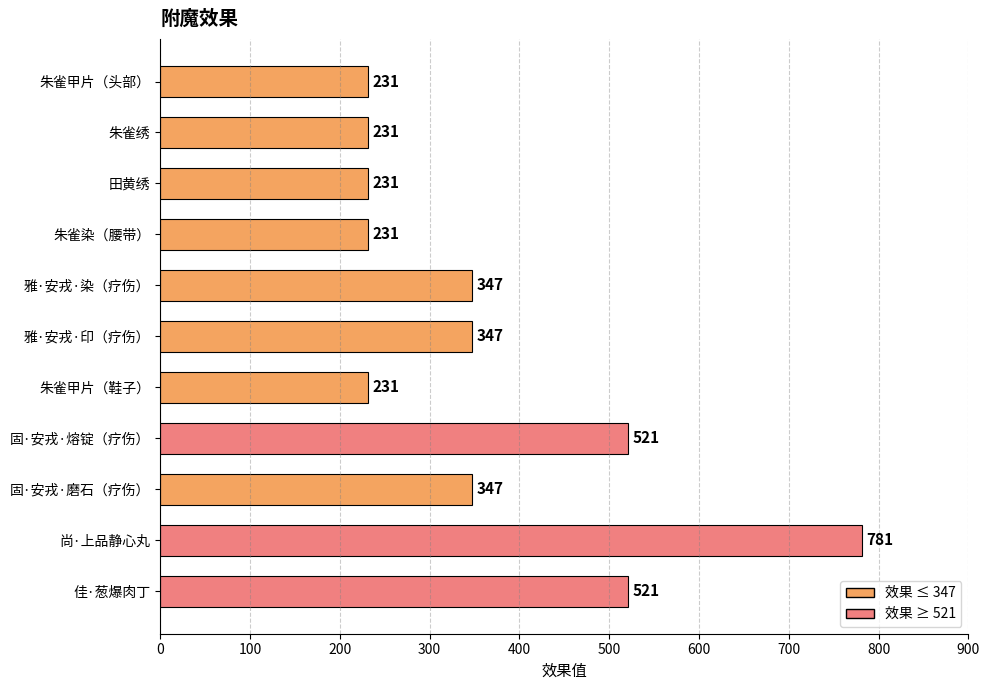

Which category has the highest value across all series?

尚·上品静心丸